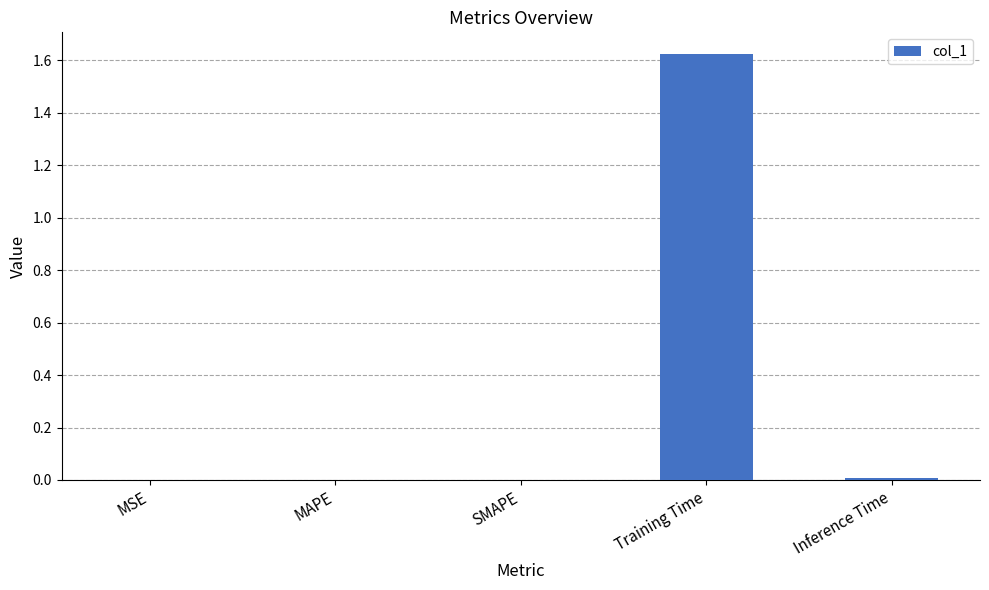

At which category does the chart reach its peak across all series?

Training Time